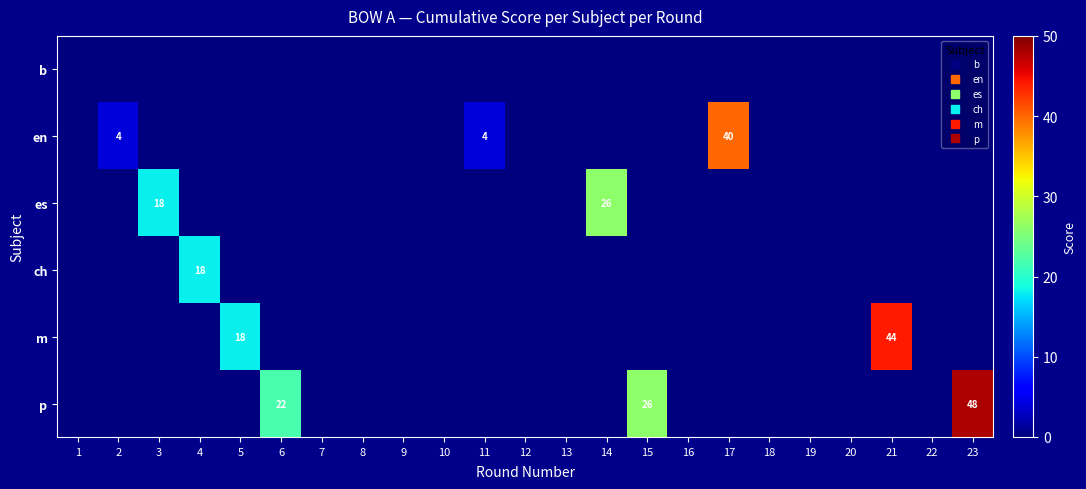

How many values in p are above zero?

3